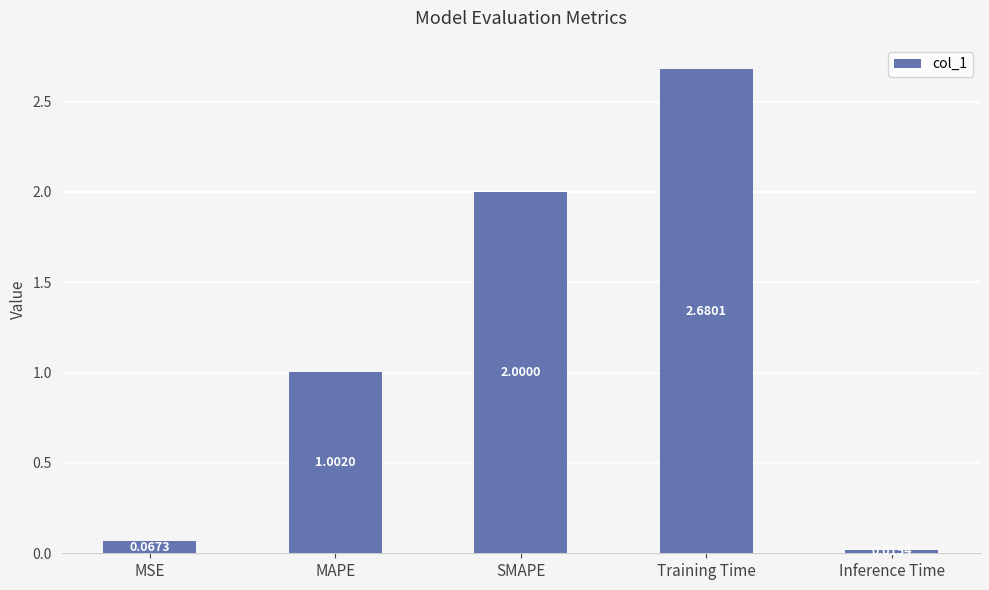

Where does the data first go above 1?

MAPE